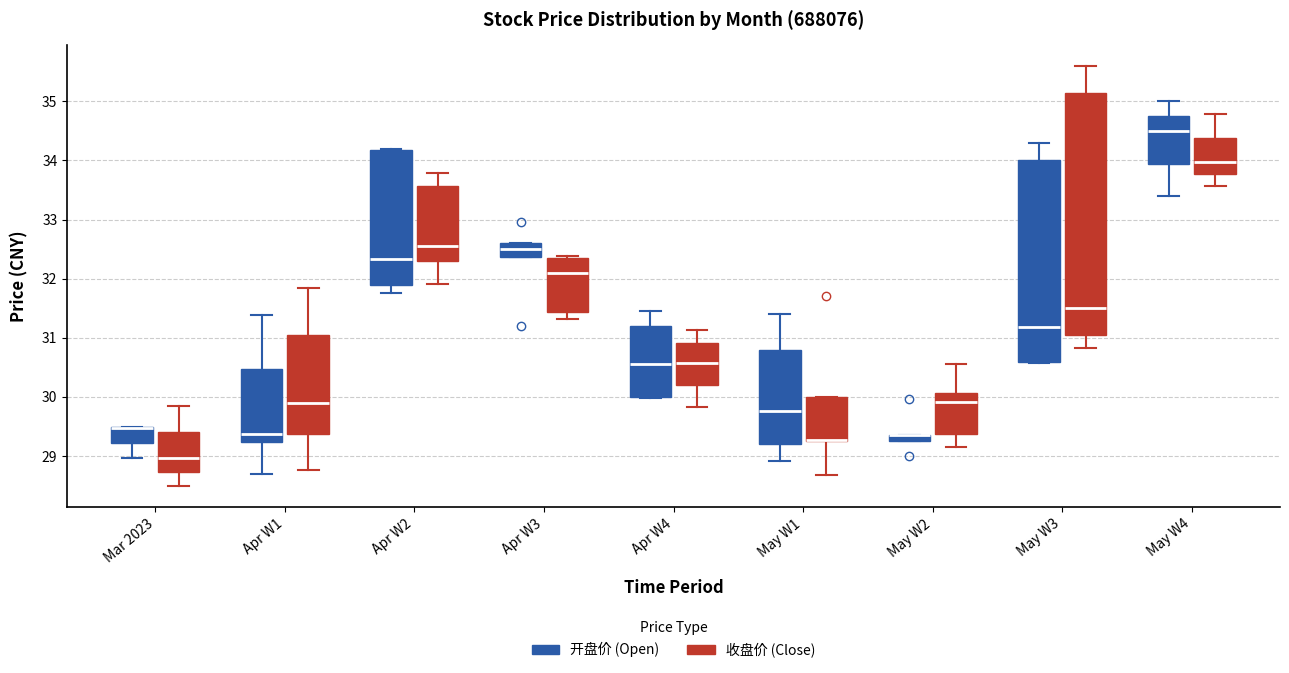

Where is the upper edge of the box for Mar 2023 (收盘价 (Close)) on the y-axis? The values are not printed on the chart, so give them approximately, as read against the axis.

29.4